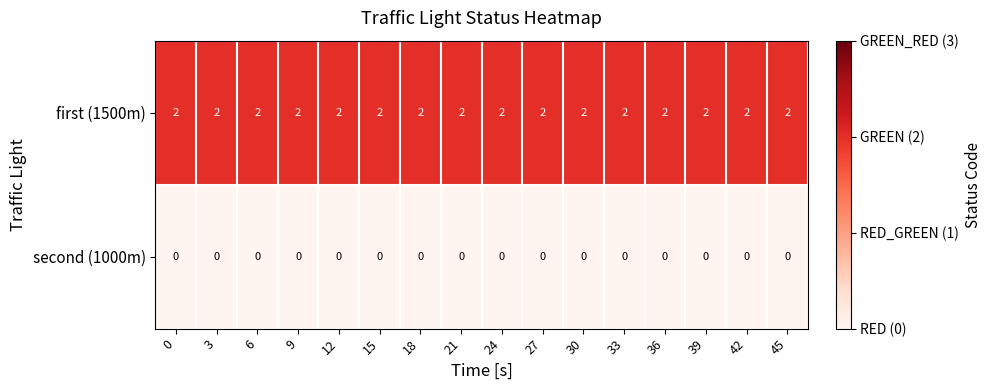

The first (1500m) series shows 2 at 33. True or false?

True